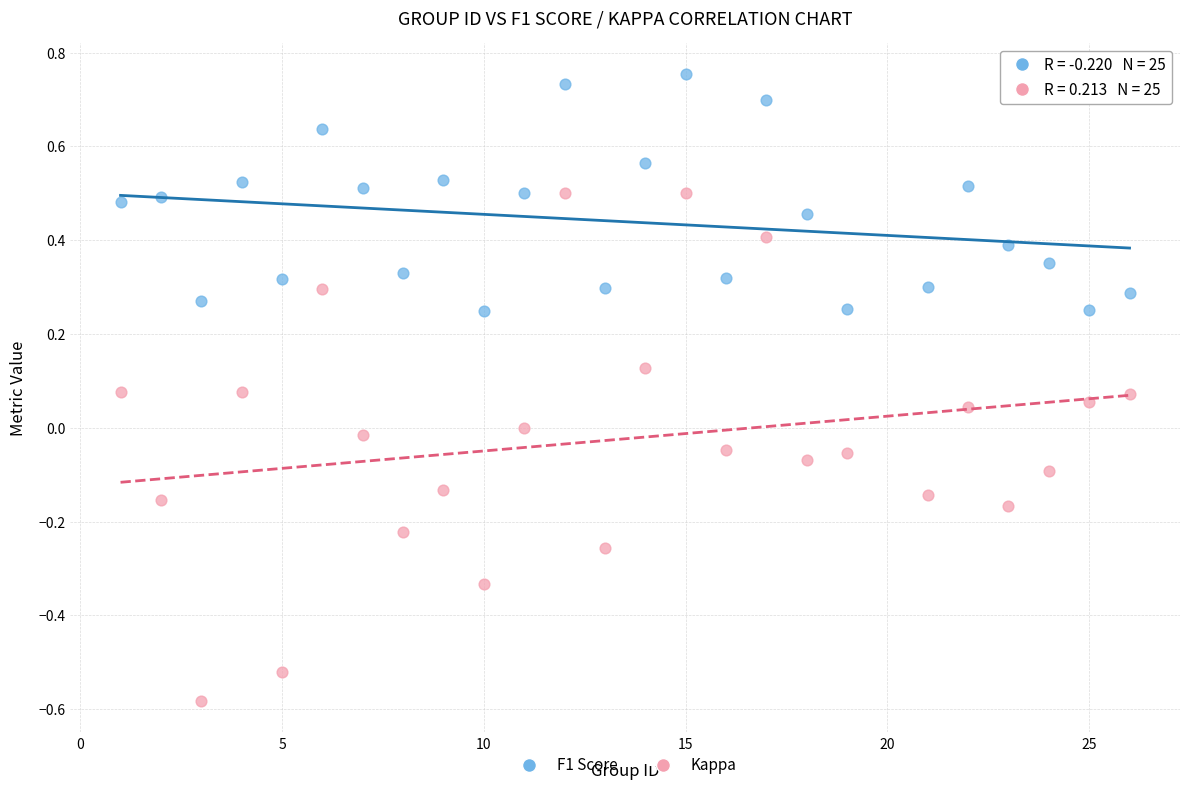

What are all the series names shown in the legend?

F1 Score, Kappa